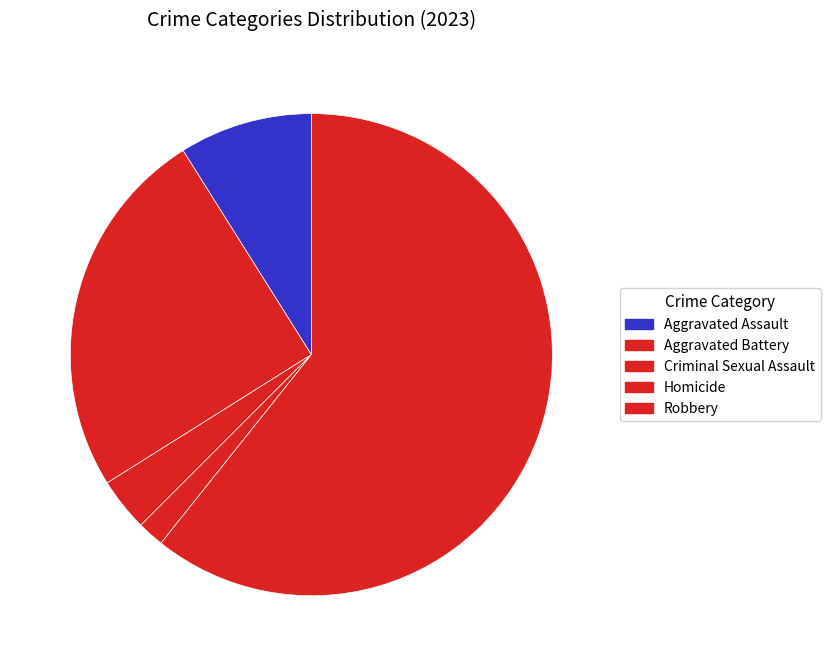

To the nearest percent, what is the difference between the Homicide and Criminal Sexual Assault slice percentages?

2%